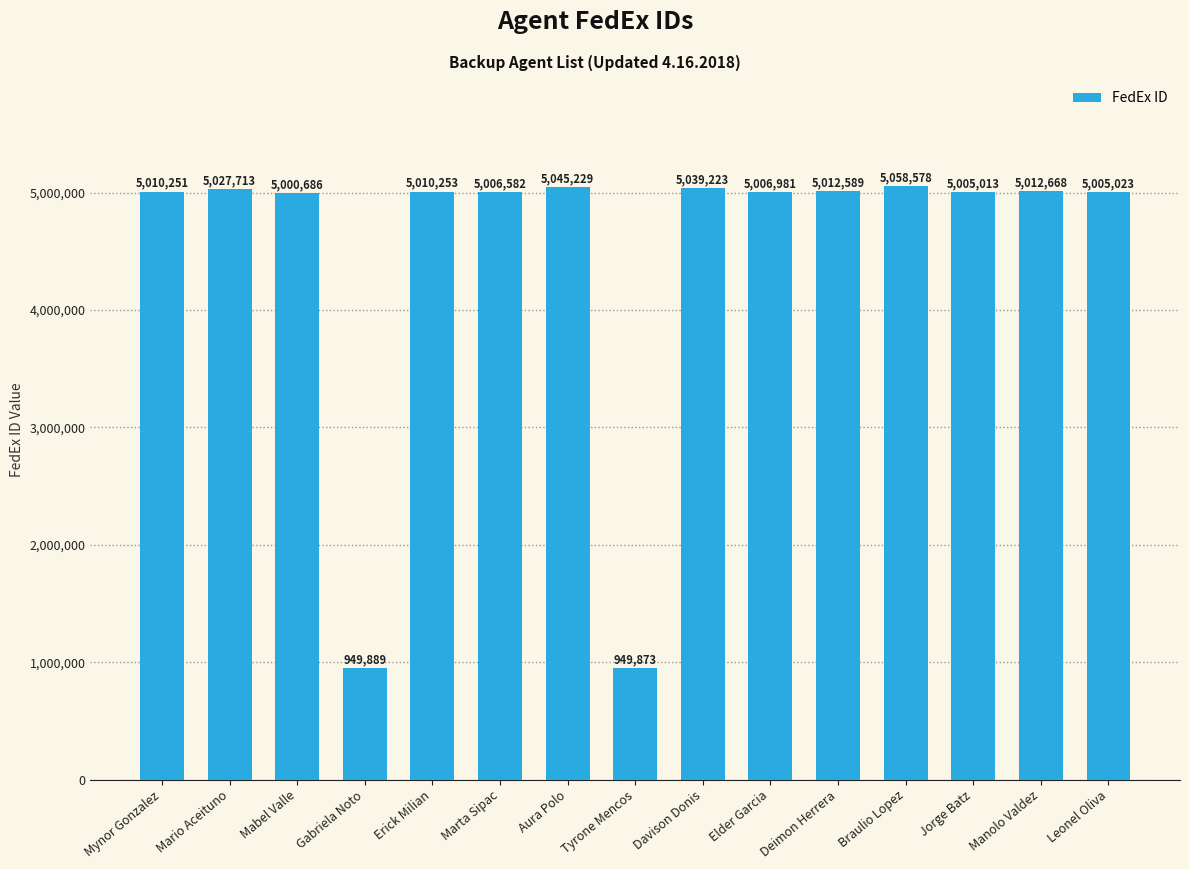

What is the minimum value shown in the chart?

949873